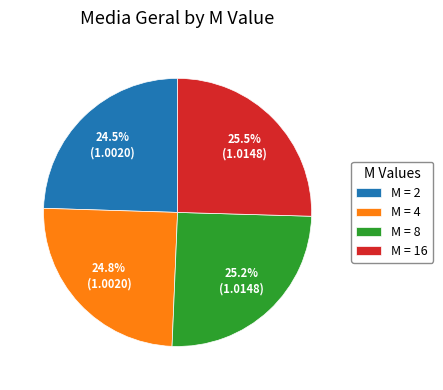

Does M = 16 represent more than half of the total?

No